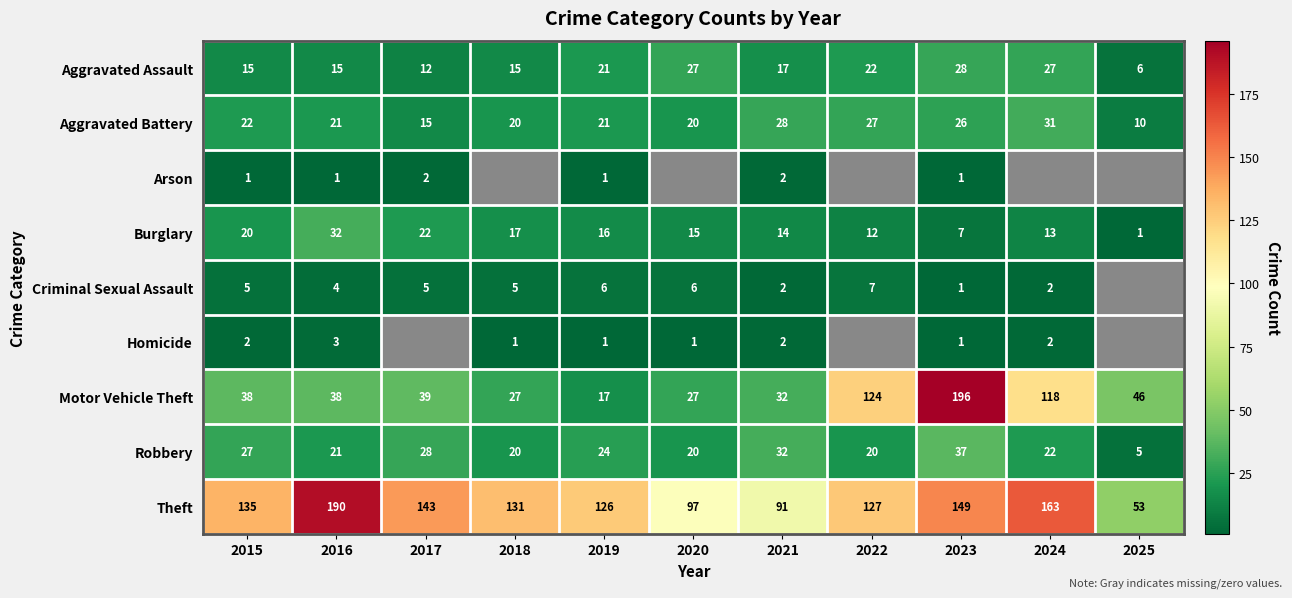

How many data points in Theft are less than 131?

5